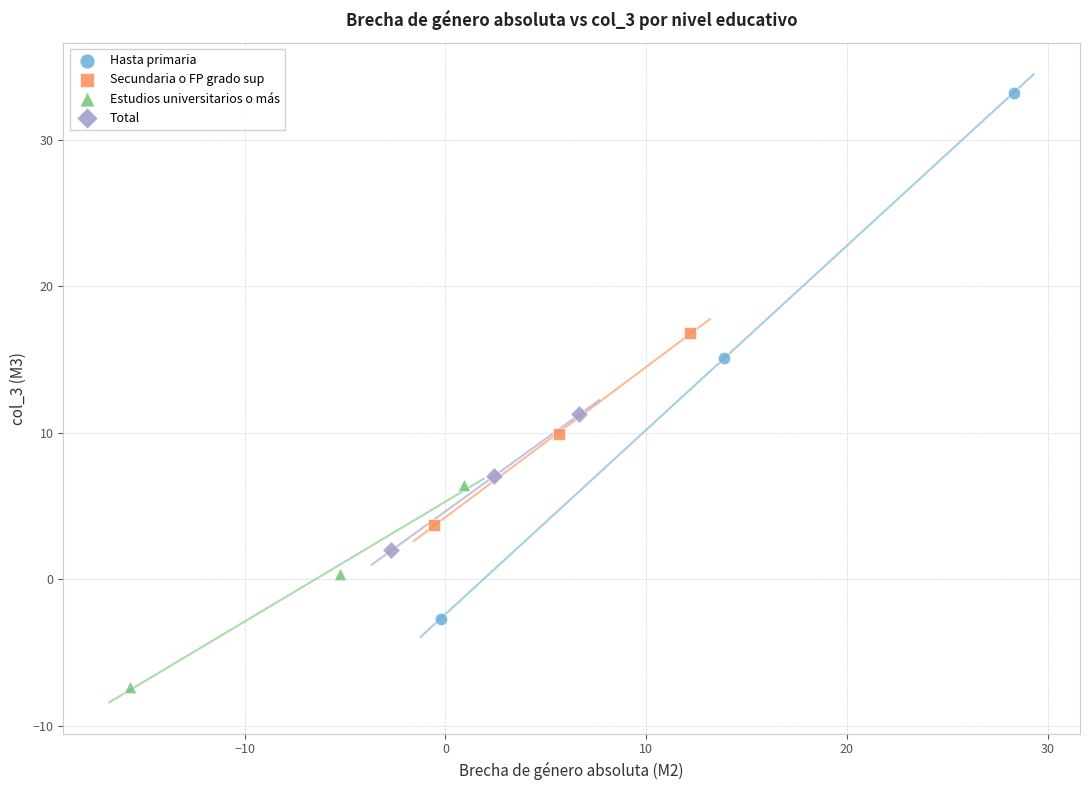

Which series contains the lowest Y value?

Estudios universitarios o más